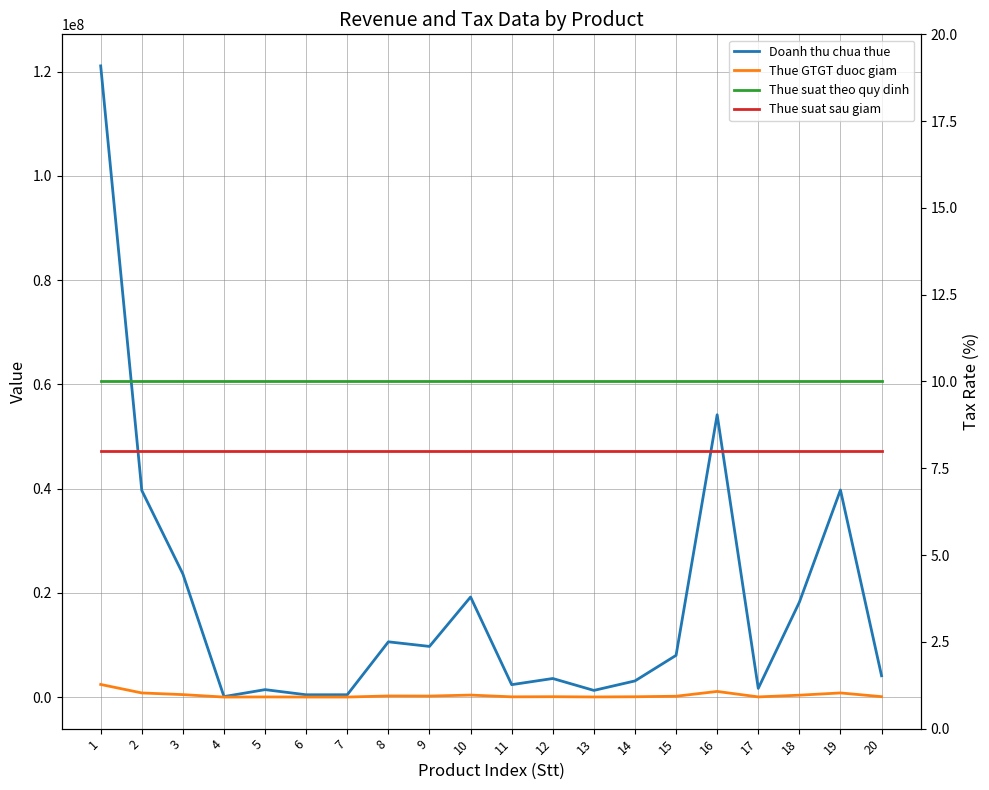

True or false: Thue suat theo quy dinh and Thue suat sau giam cross at least once.

False